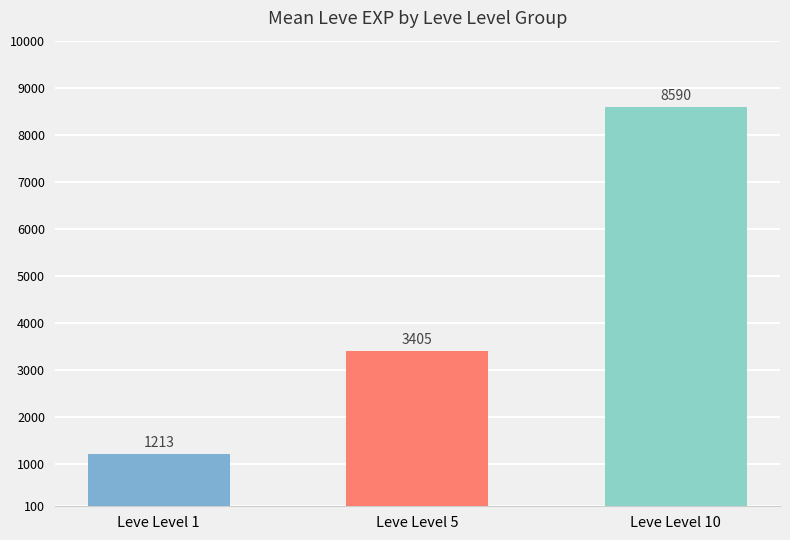

How many series are shown in this chart?

1